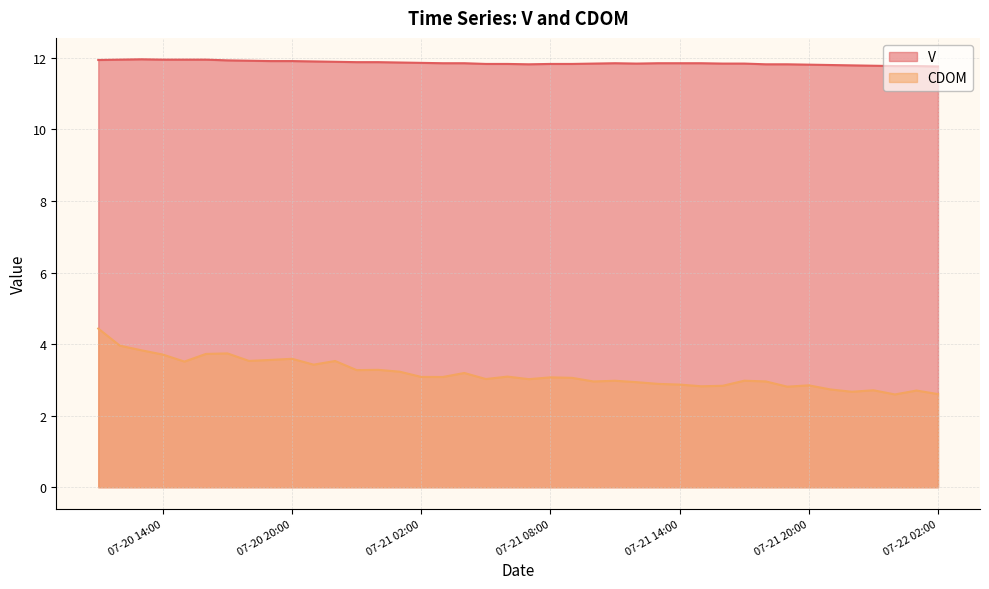

True or false: V has a value of 6.7 at 2023-07-22 01:00.

False